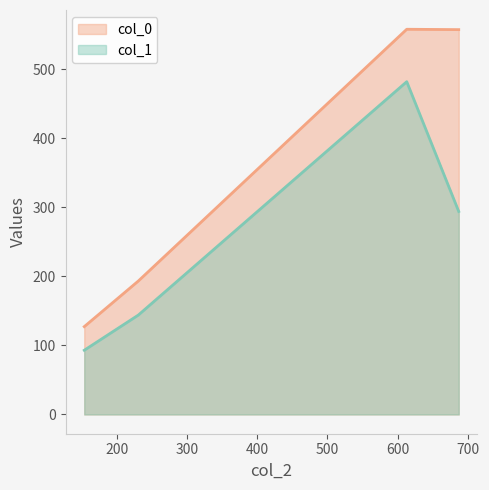

Which series changed the most between 231.0 and 687.0?

col_0